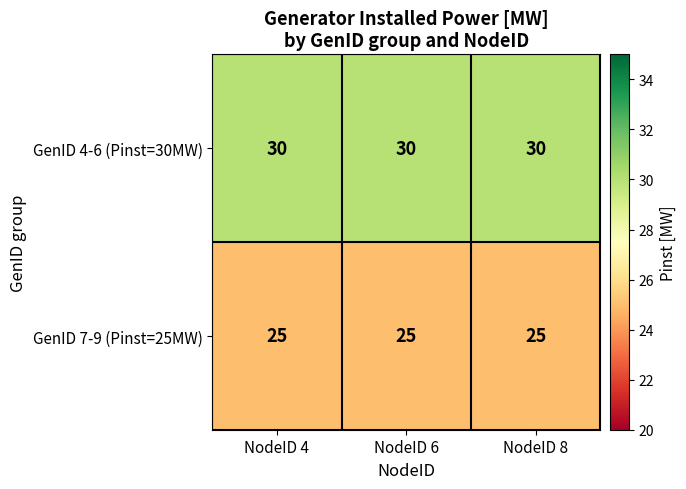

The GenID 7-9 (Pinst=25MW) series shows 25 at NodeID 4. True or false?

True